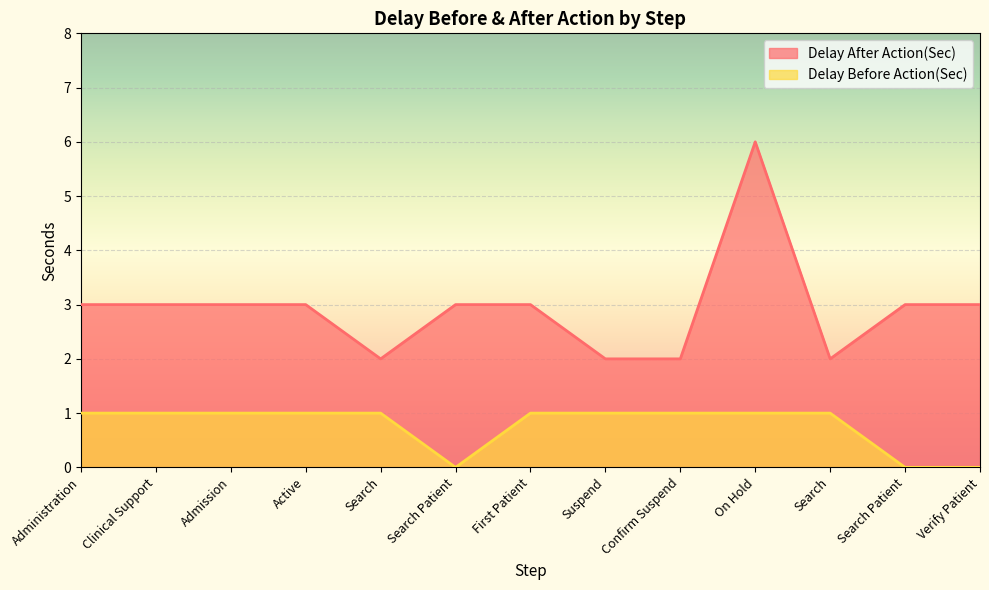

How many interior local valleys does the Delay Before Action(Sec) series have?

1